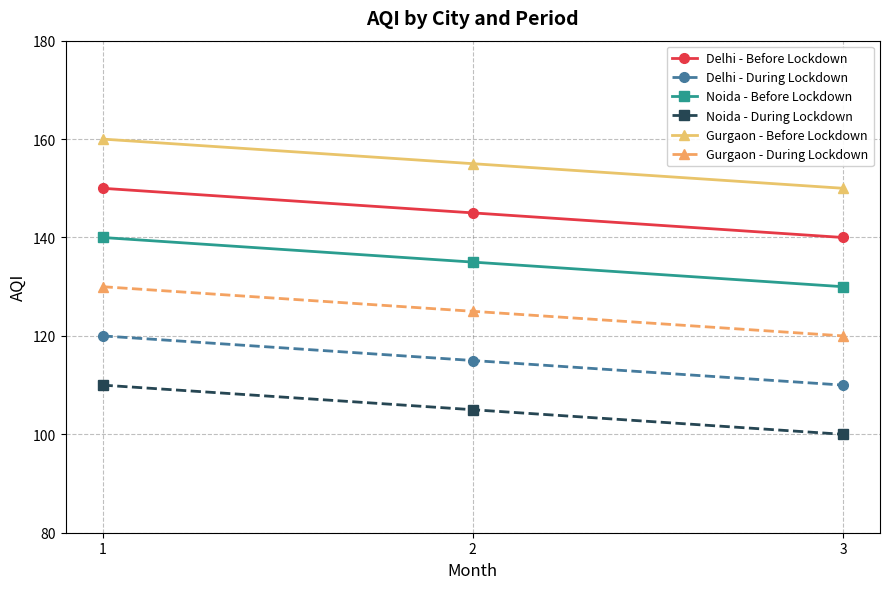

Where does the Delhi - Before Lockdown series first go above 145?

1